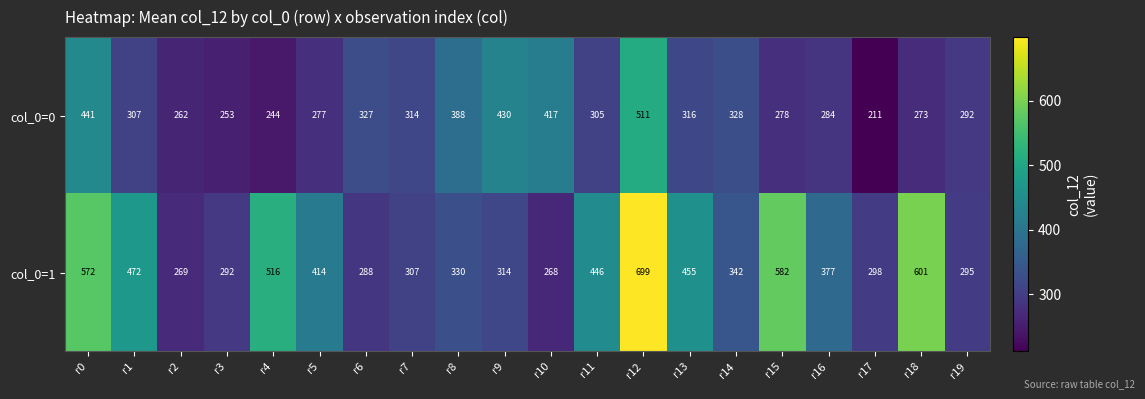

How many distinct data groups are displayed?

2